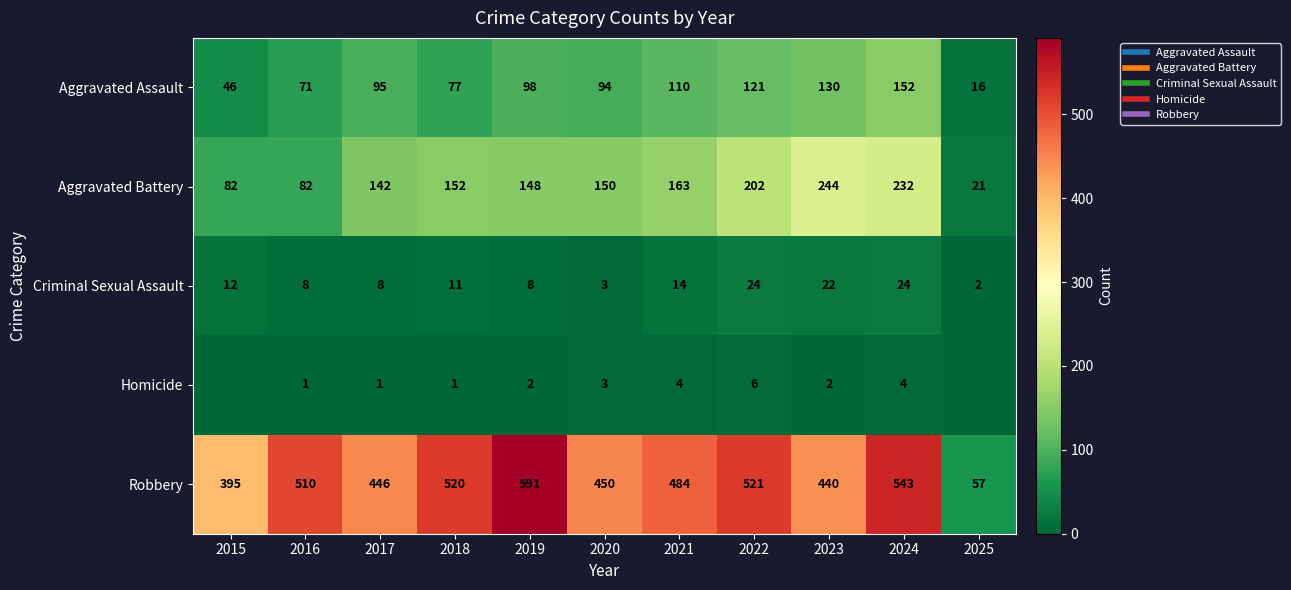

Which has a higher value, 2024 or 2016?

2024